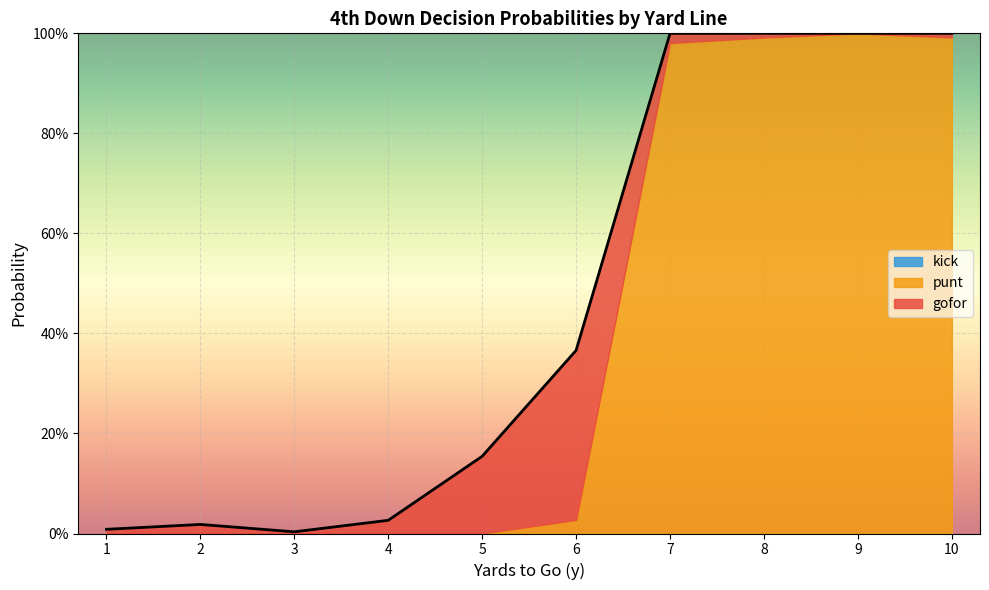

What is the average value of the punt series?

0.4